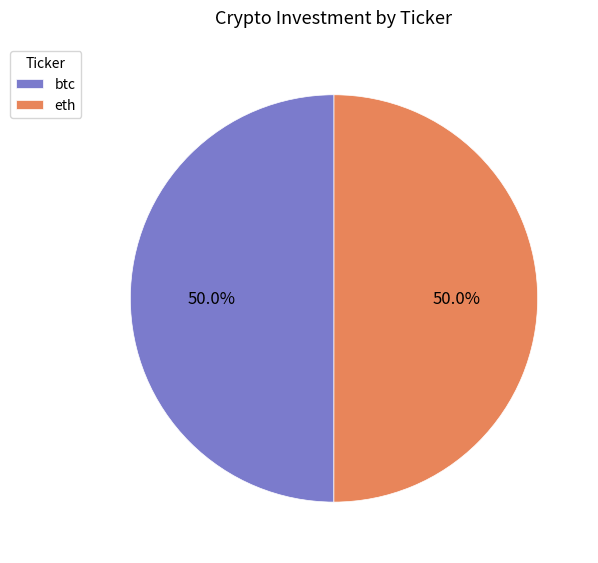

What is the total percentage of eth and btc?

100.0%